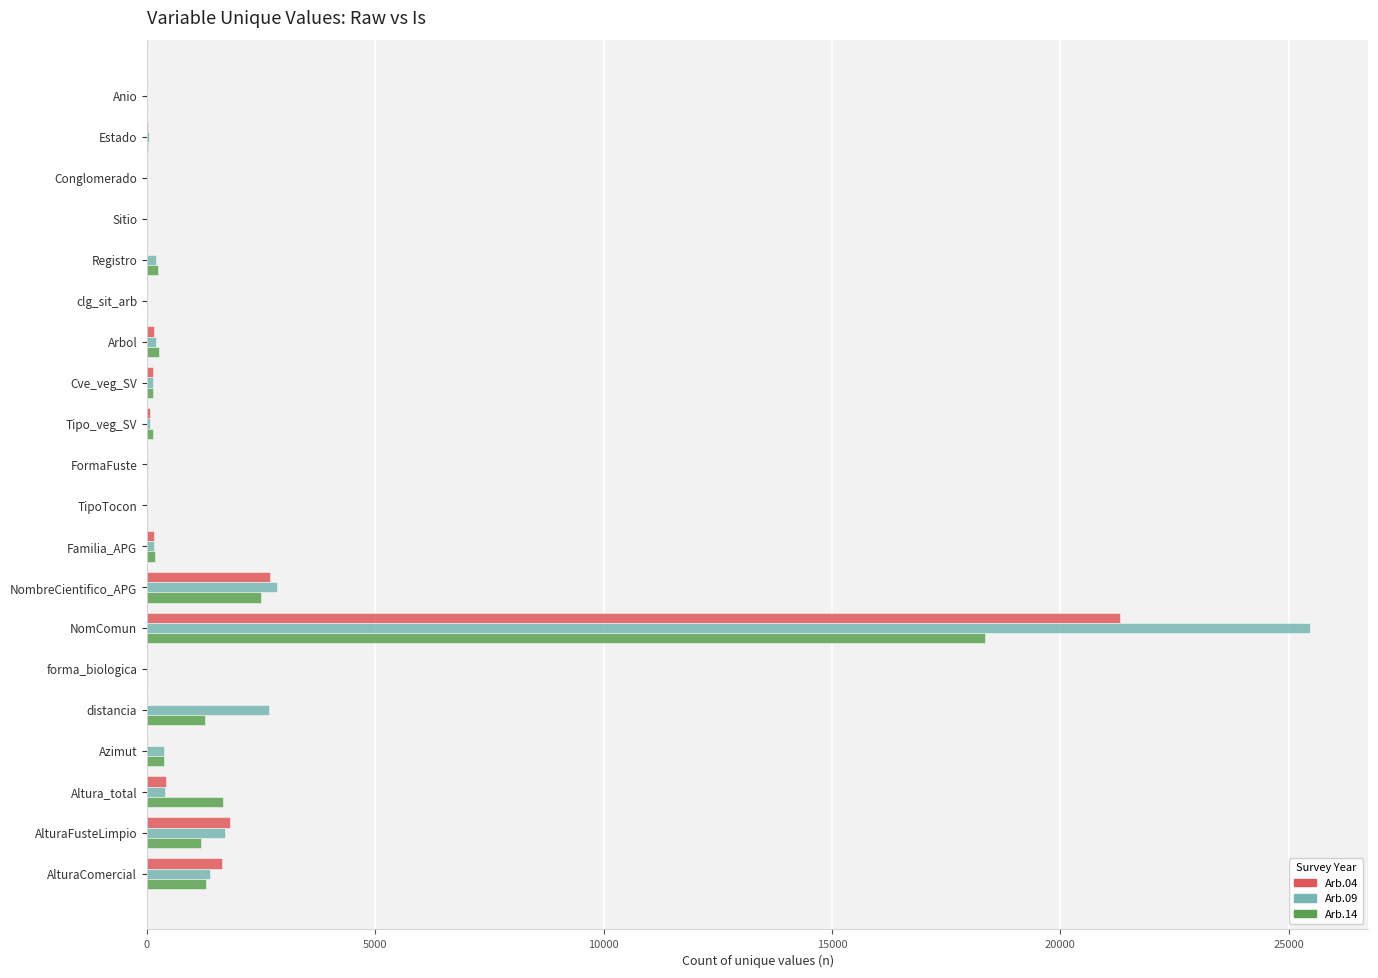

What is the total value across all series at NomComun?

65136